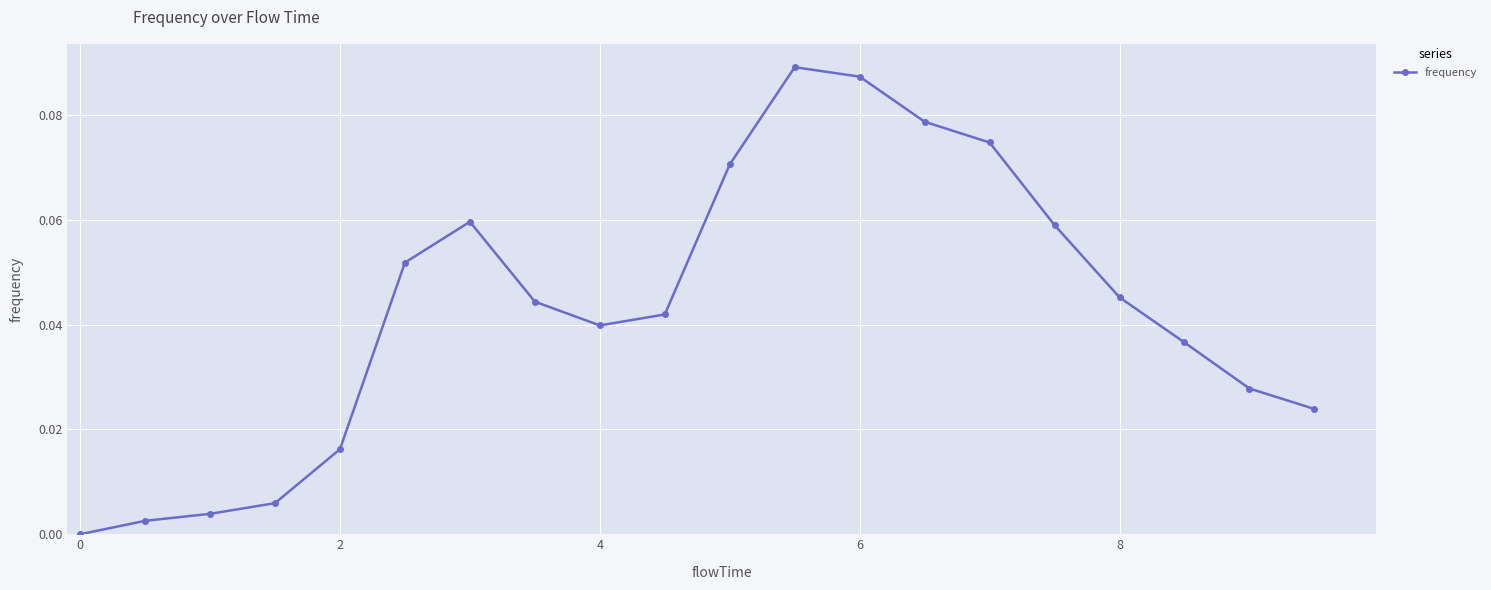

How many interior local peaks (higher than both neighbors) does the data have?

2